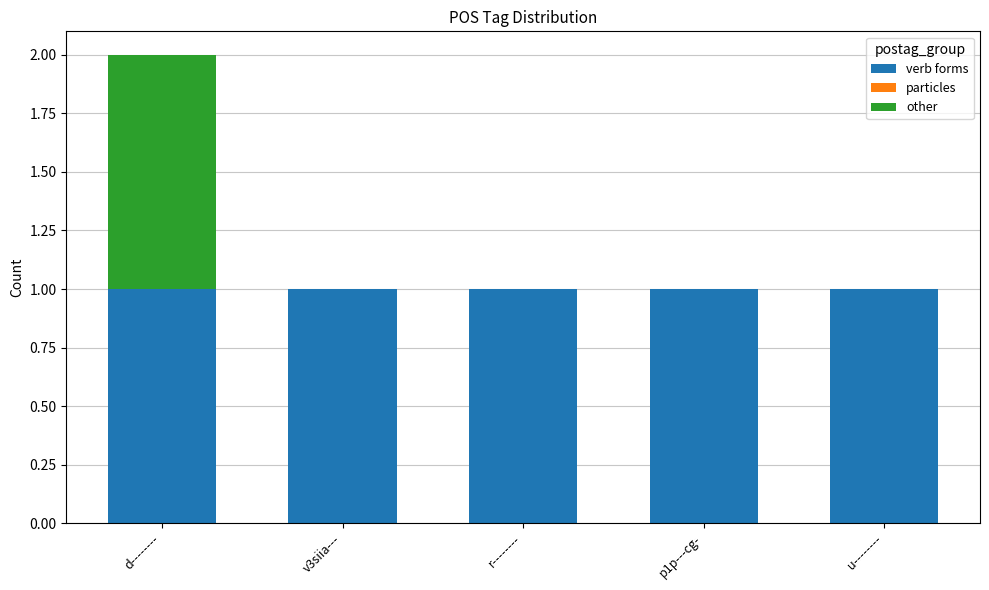

The value of verb forms at p1p---cg- is 1. True or false?

True